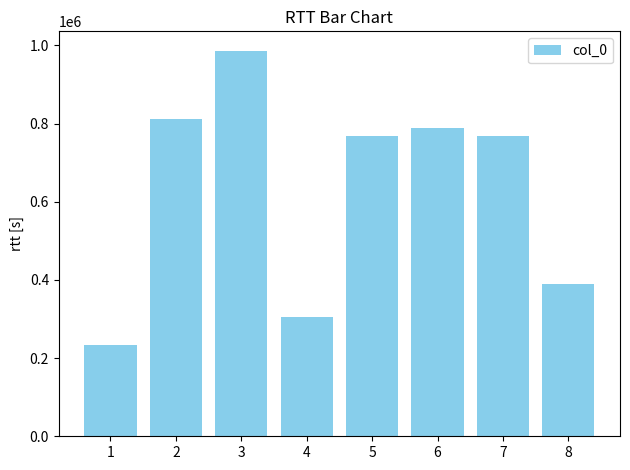

What is the value of the 2nd bar from the left?

812065